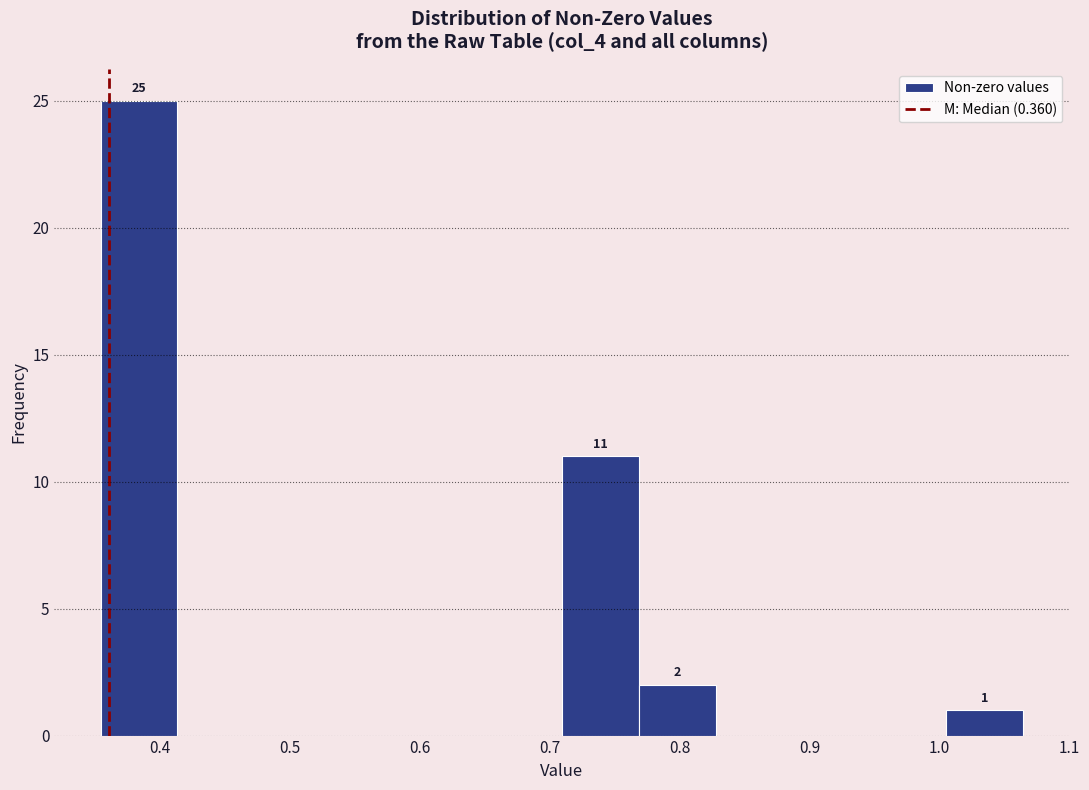

Which range on the x-axis has the tallest bar?

0.35 to 0.41